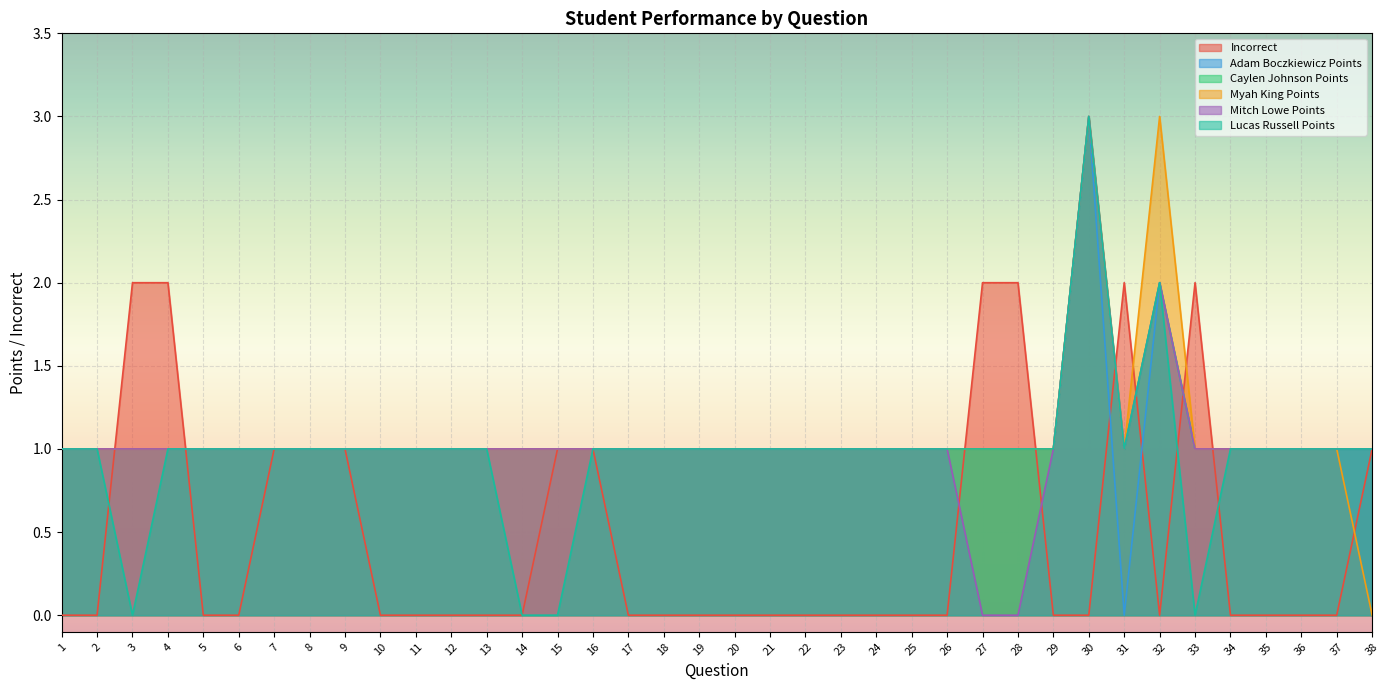

At 14, list the series in order from largest to smallest.

Adam Boczkiewicz Points, Caylen Johnson Points, Myah King Points, Mitch Lowe Points, Incorrect, Lucas Russell Points